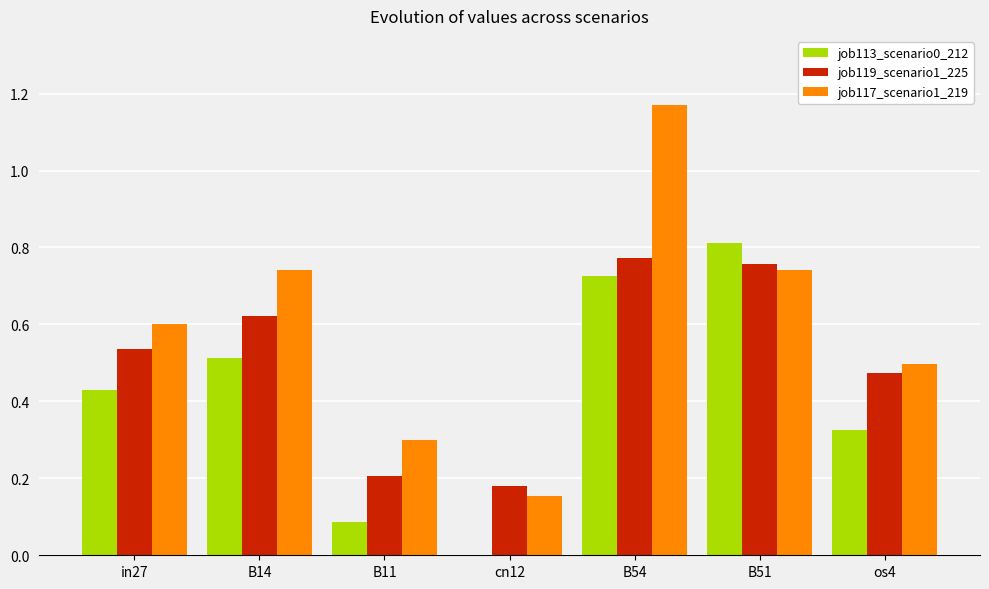

What is the total value across all series at in27?

1.6